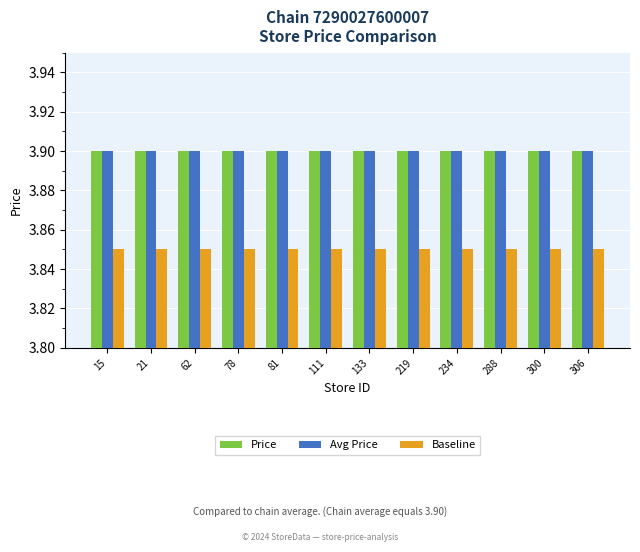

How many bars are there in total?

36